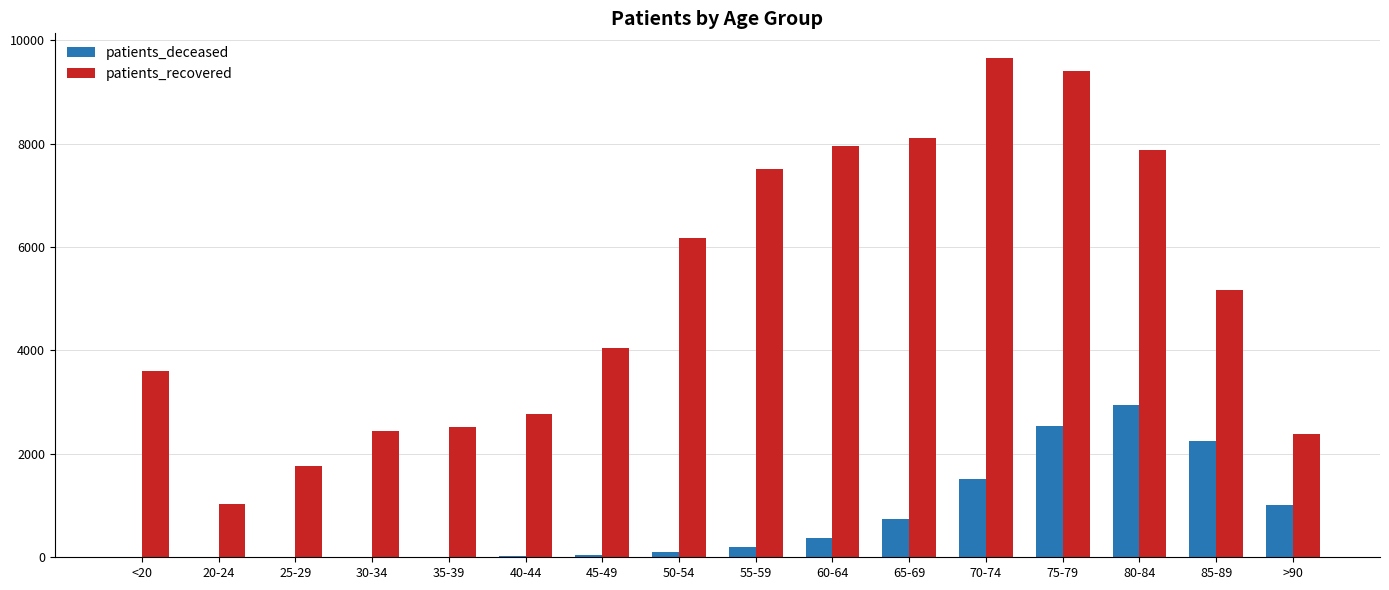

Between 55-59 and 65-69, which series saw the biggest shift?

patients_recovered